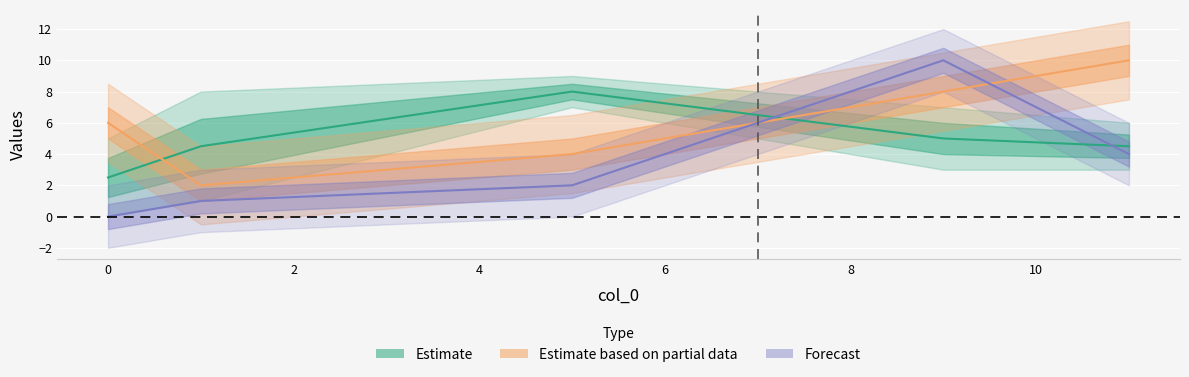

True or false: col_4 has more than 0 interior local peaks.

False